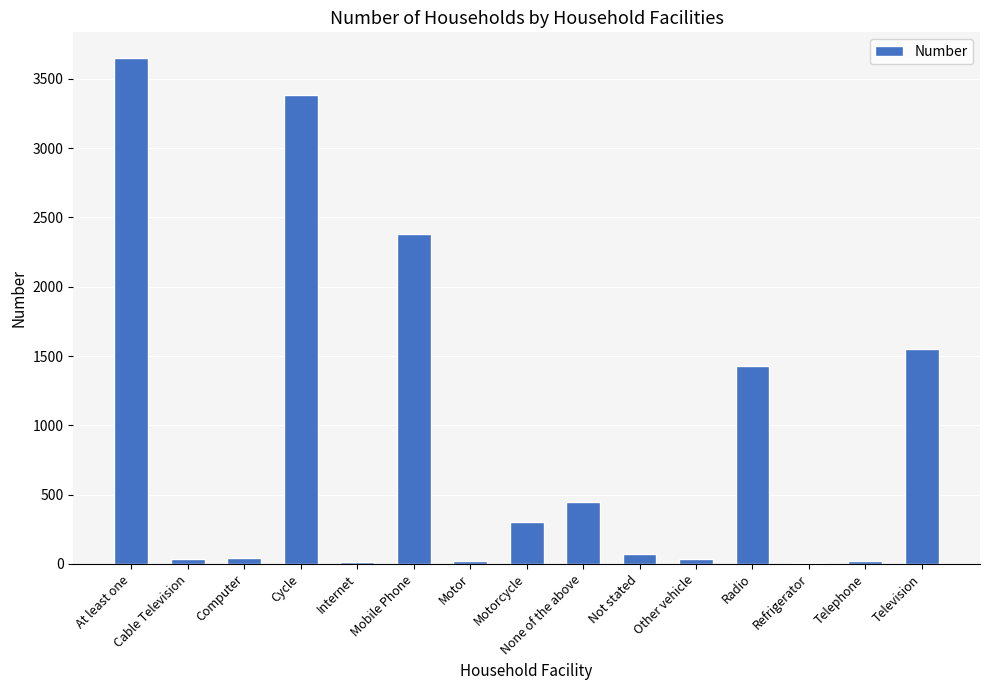

The value at Mobile Phone is 3769. True or false?

False